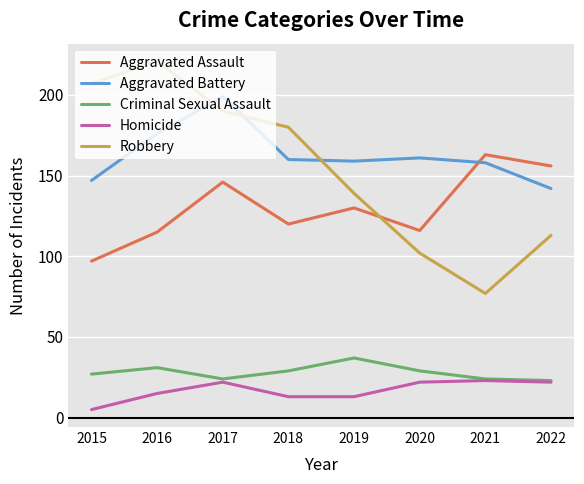

Does the chart display data point markers on the line(s)?

No